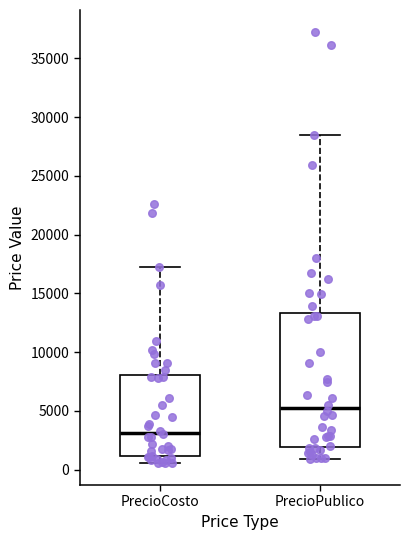

Which box is the tallest, from its lower edge to its upper edge?

PrecioPublico